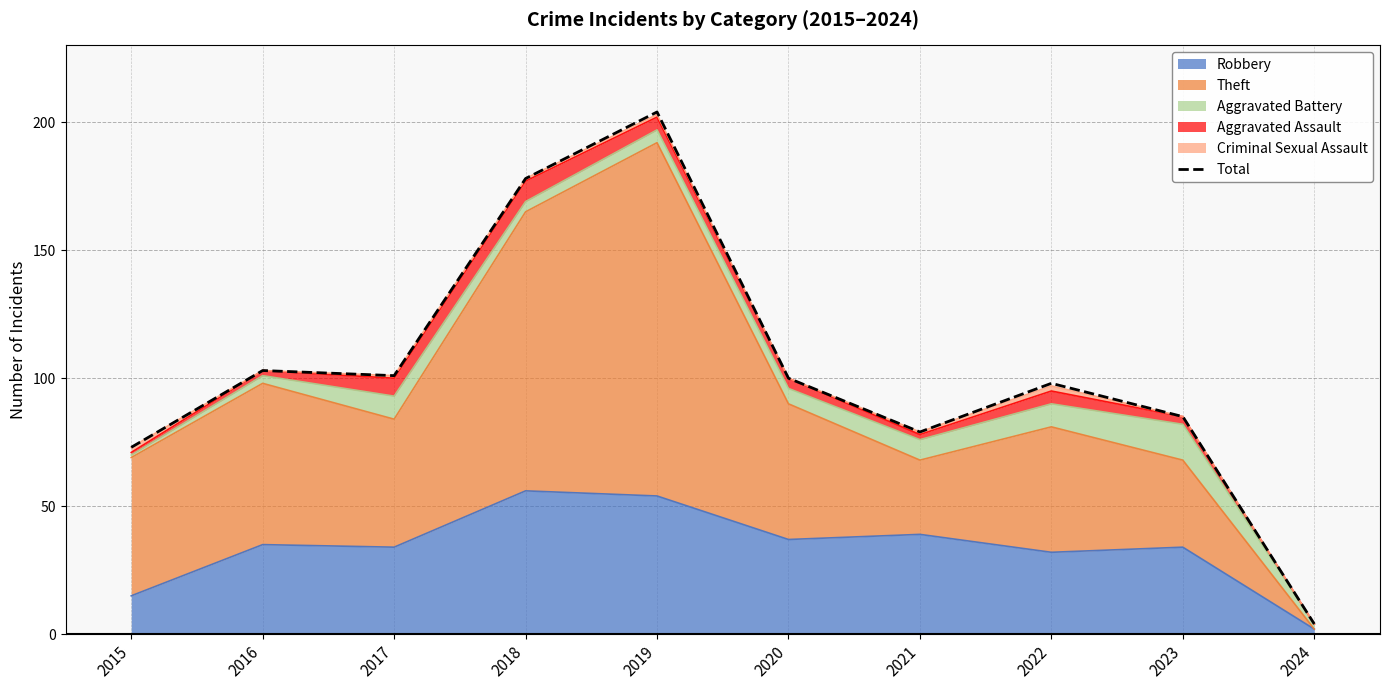

Which has a higher value, 2020 or 2015?

2020